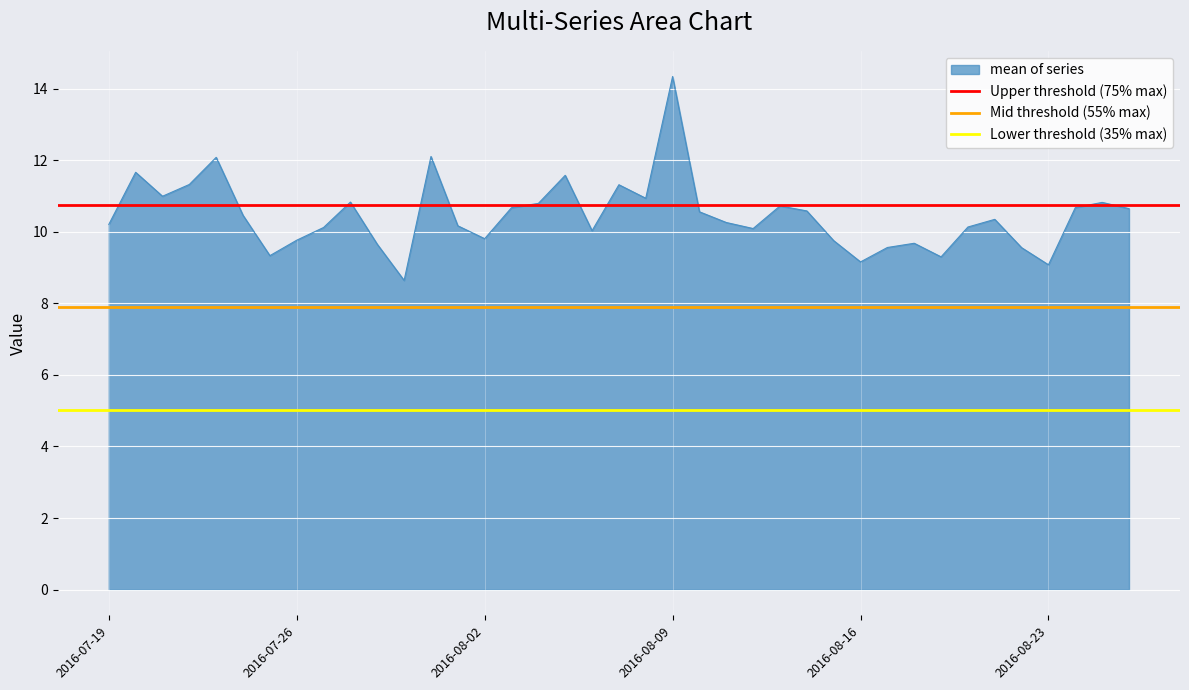

What is the highest value of the mean of series series?

14.3